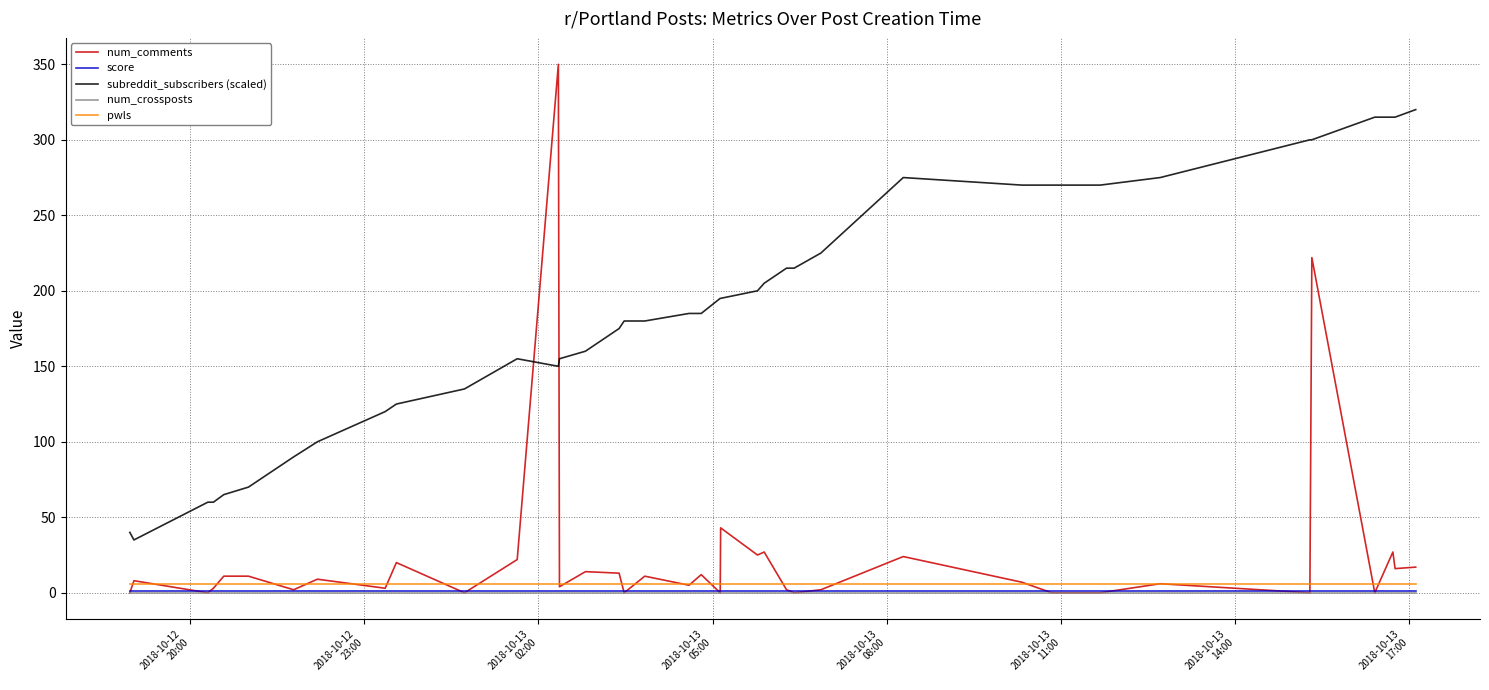

Which series has the widest spread of values?

num_comments